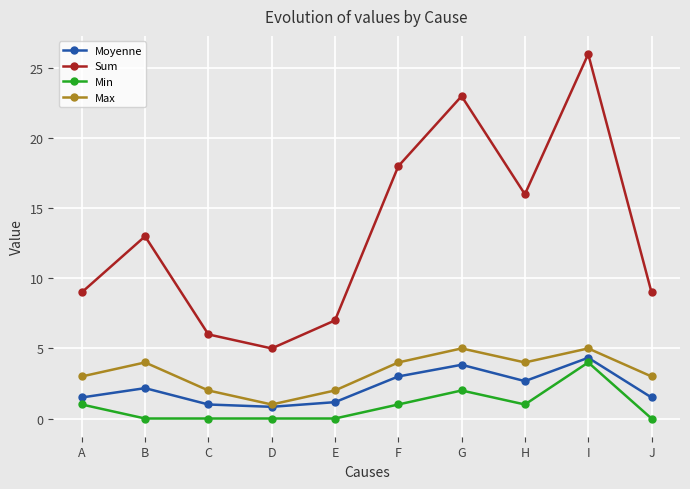

Reading left to right, transcribe all the data shown in this chart.

Moyenne: A=1.5	B=2.2	C=1.0	D=0.8	E=1.2	F=3.0	G=3.8	H=2.7	I=4.3	J=1.5
Sum: A=9.0	B=13.0	C=6.0	D=5.0	E=7.0	F=18.0	G=23.0	H=16.0	I=26.0	J=9.0
Min: A=1.0	B=0.0	C=0.0	D=0.0	E=0.0	F=1.0	G=2.0	H=1.0	I=4.0	J=0.0
Max: A=3.0	B=4.0	C=2.0	D=1.0	E=2.0	F=4.0	G=5.0	H=4.0	I=5.0	J=3.0